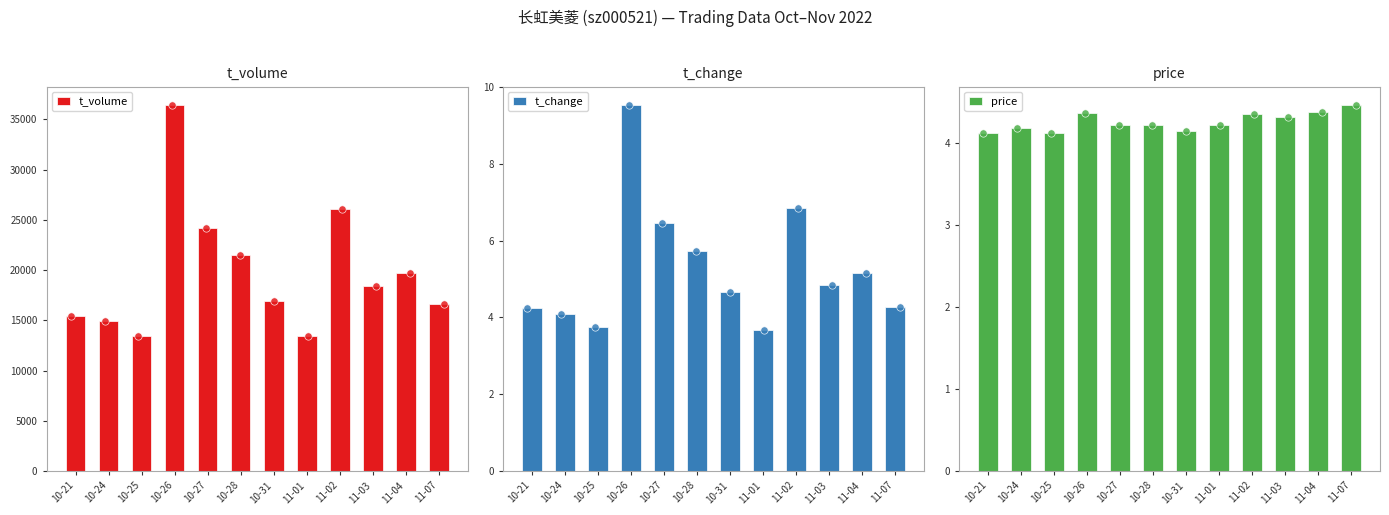

Which series has the largest total across all categories?

t_volume